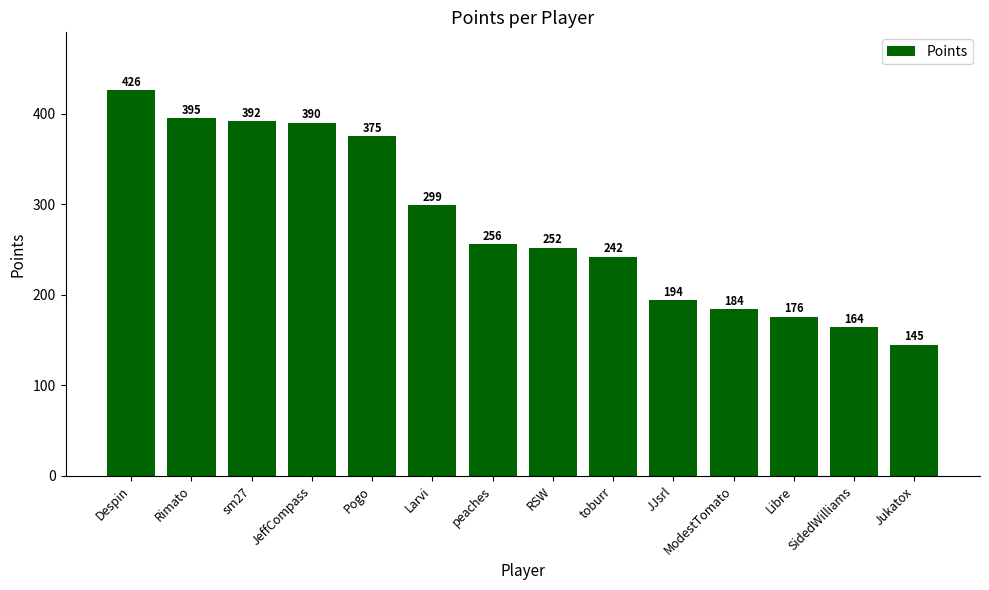

How many bars are there in total?

14